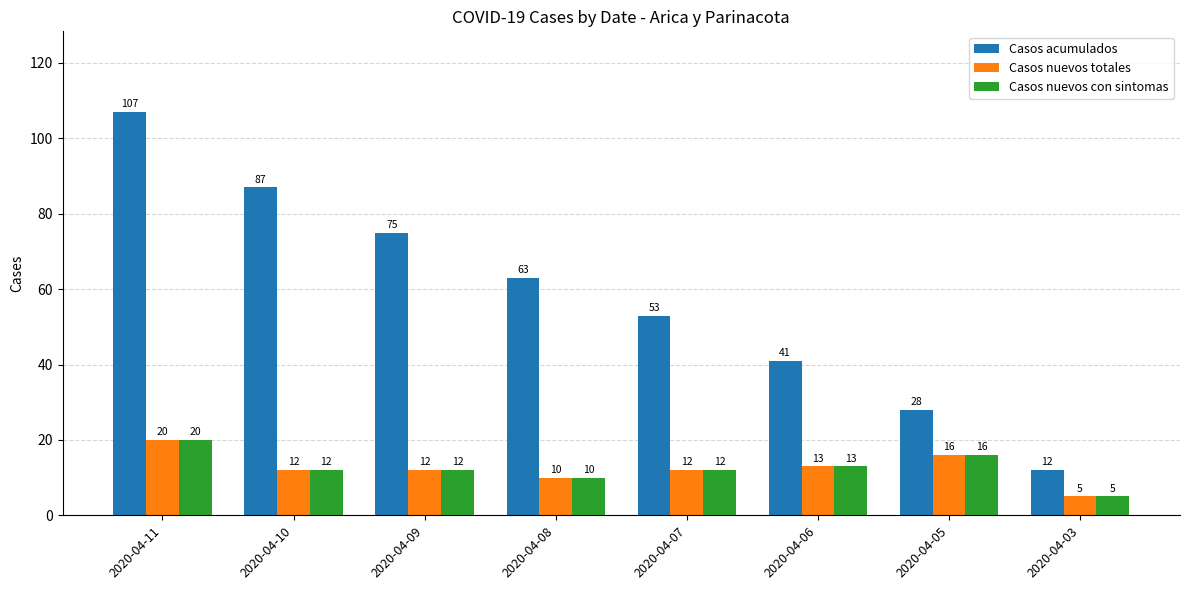

What is the approximate value of Casos nuevos con sintomas at 2020-04-03?

5